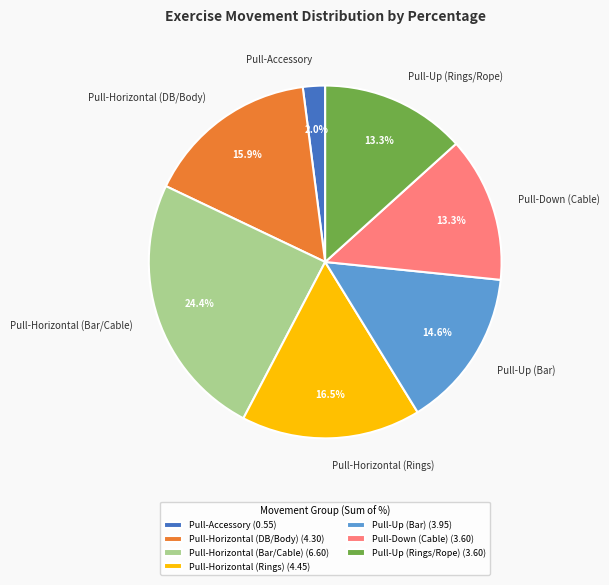

Is there any slice that represents more than half of the pie?

No